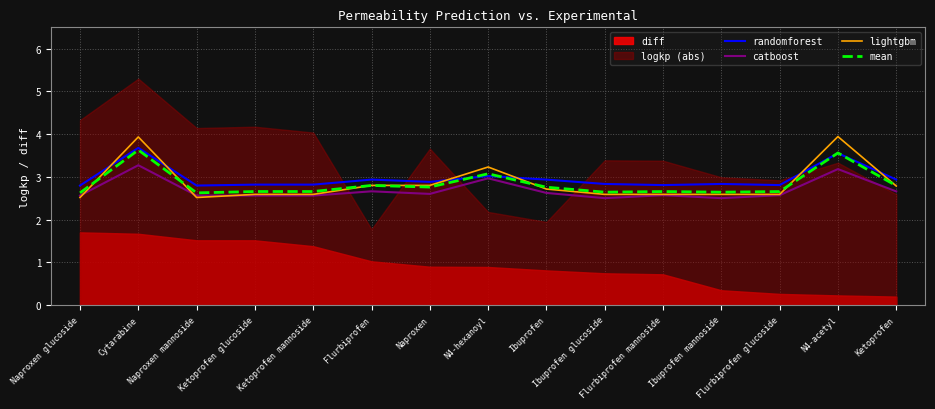

True or false: catboost and randomforest cross at least once.

False